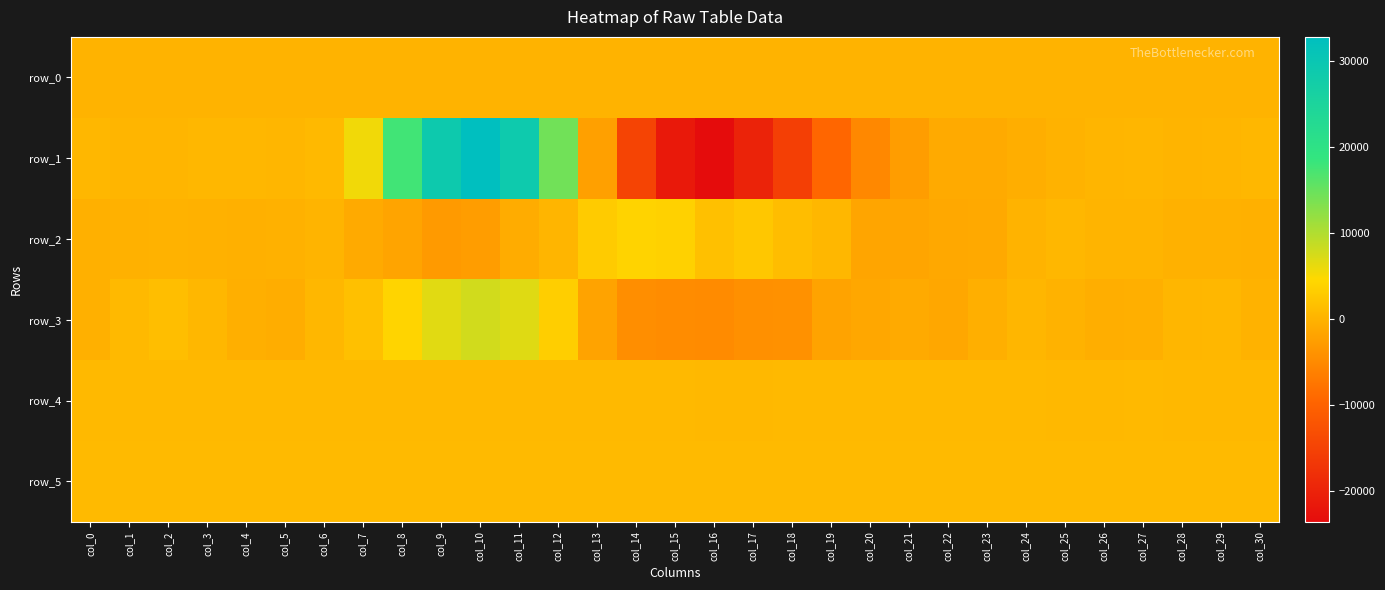

What is the approximate value of row_4 at col_9?

761.0